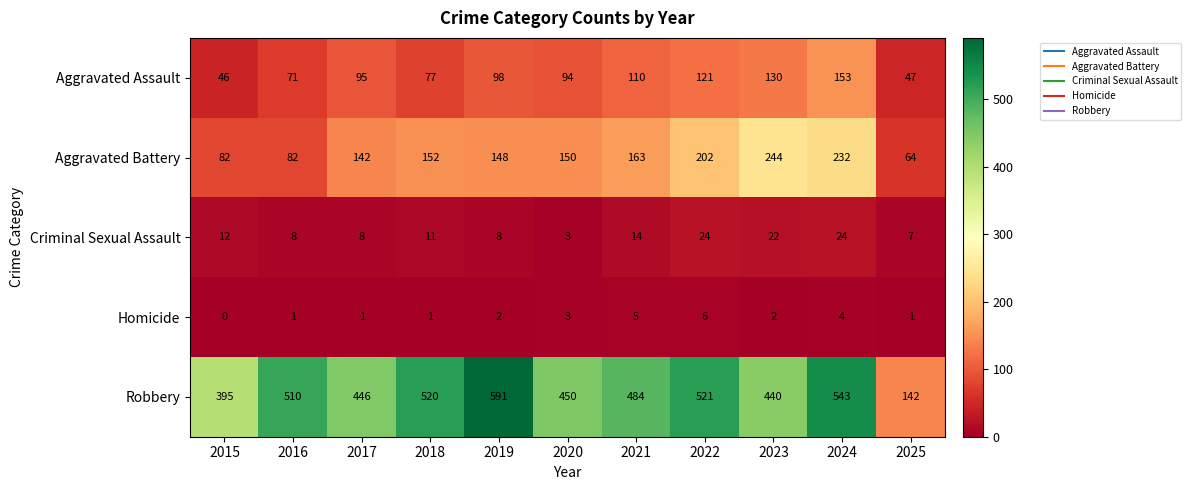

Which category has the lowest value across all series?

2015